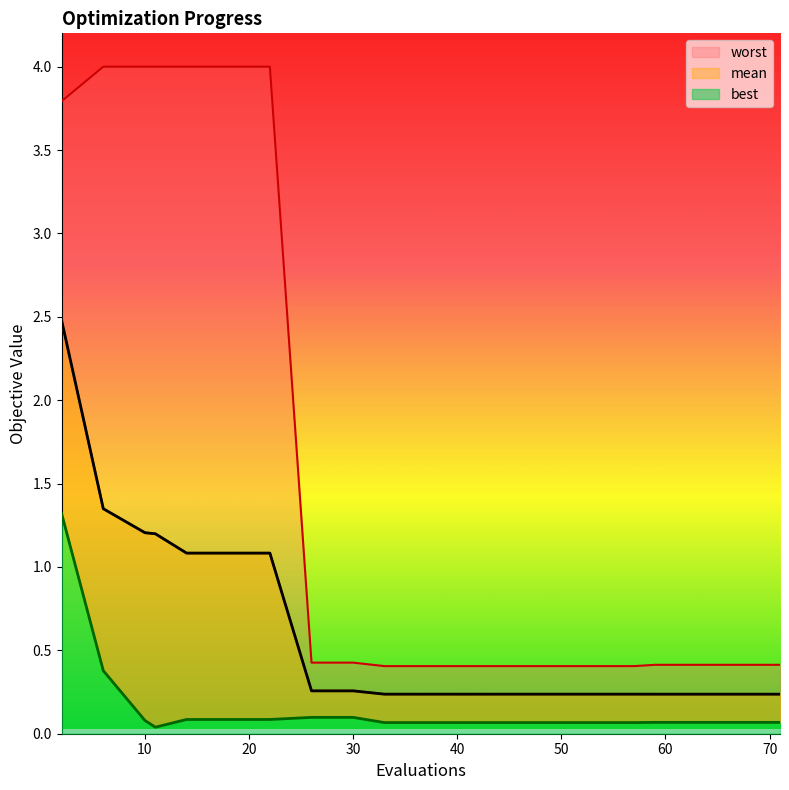

True or false: mean has more than 1 points higher than both neighbors.

False